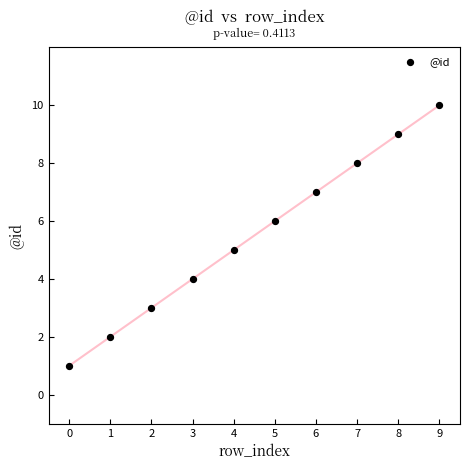

What is the average Y value?

6